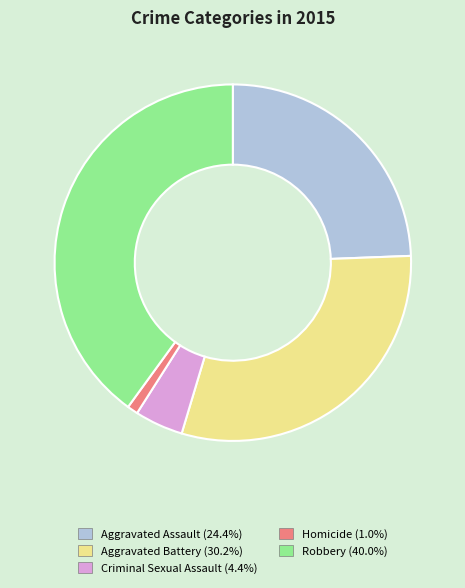

How many slices are in this pie chart?

5